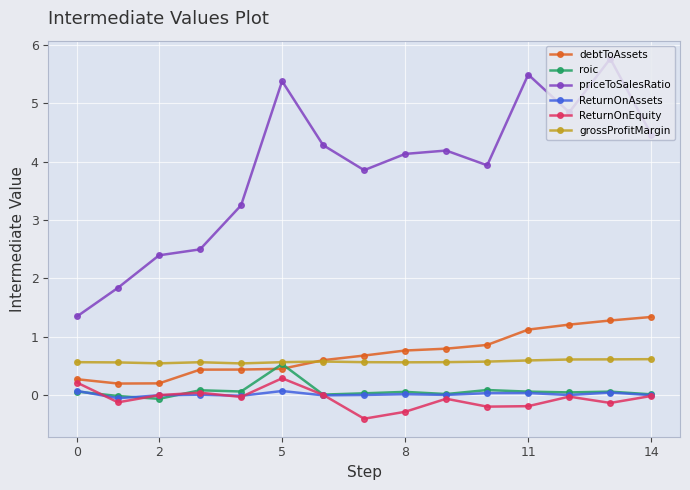

What is the value of the debtToAssets point at the 11th from the left?

0.9